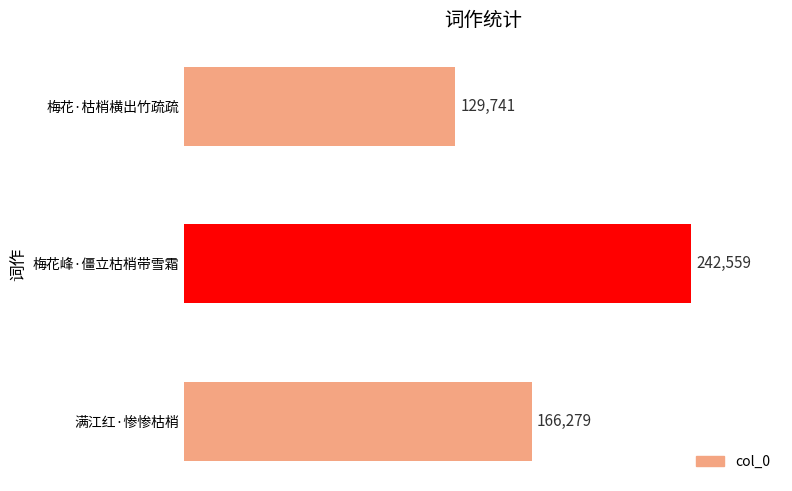

How many bars are there in total?

3